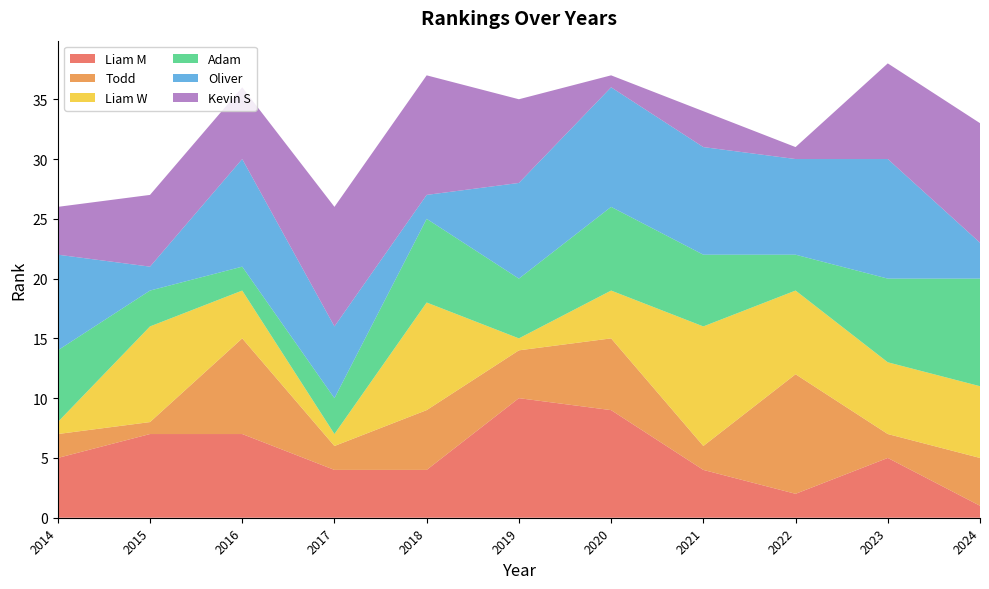

Reading left to right, what are all the values shown in this chart?

Liam M: 5	7	7	4	4	10	9	4	2	5	1
Todd: 2	1	8	2	5	4	6	2	10	2	4
Liam W: 1	8	4	1	9	1	4	10	7	6	6
Adam: 6	3	2	3	7	5	7	6	3	7	9
Oliver: 8	2	9	6	2	8	10	9	8	10	3
Kevin S: 4	6	6	10	10	7	1	3	1	8	10